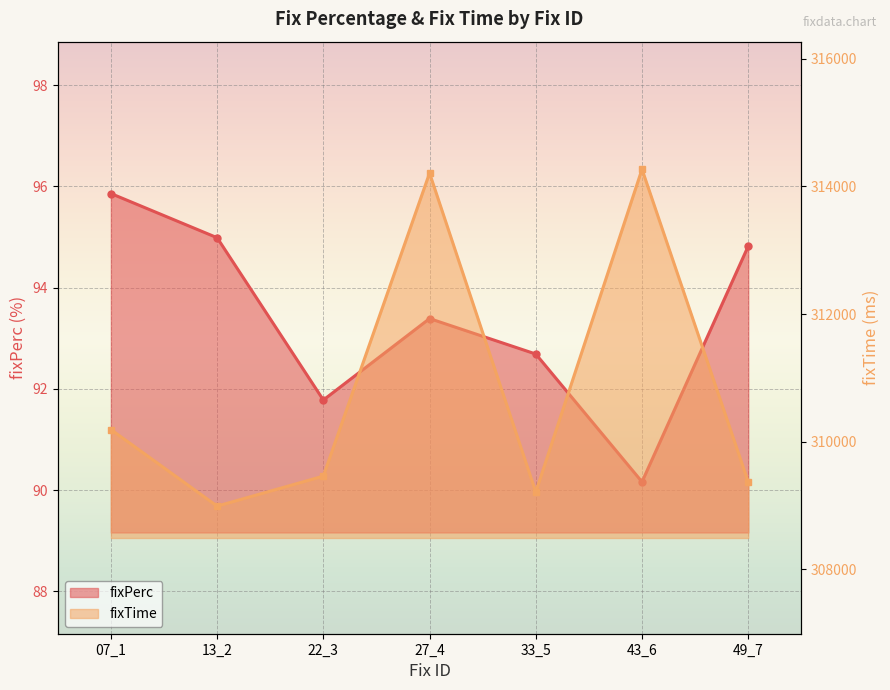

Which series has the largest range (max minus min)?

fixTime